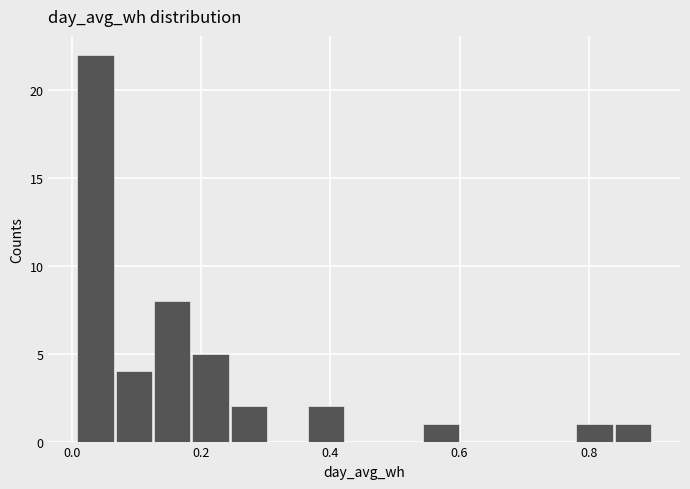

Read against the x-axis, roughly where is the centre of the tallest bar?

0.04